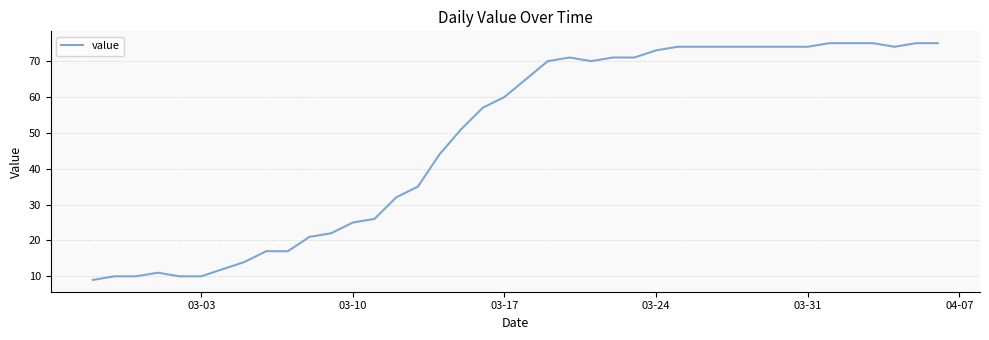

What is the difference between the maximum and minimum values?

66